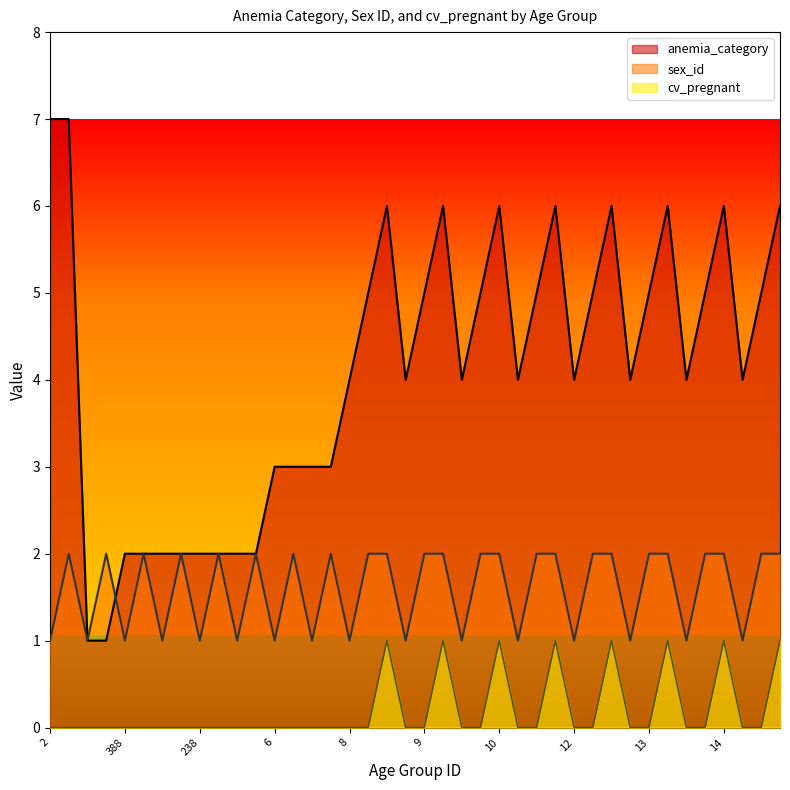

How many interior local peaks does the anemia_category series have?

7